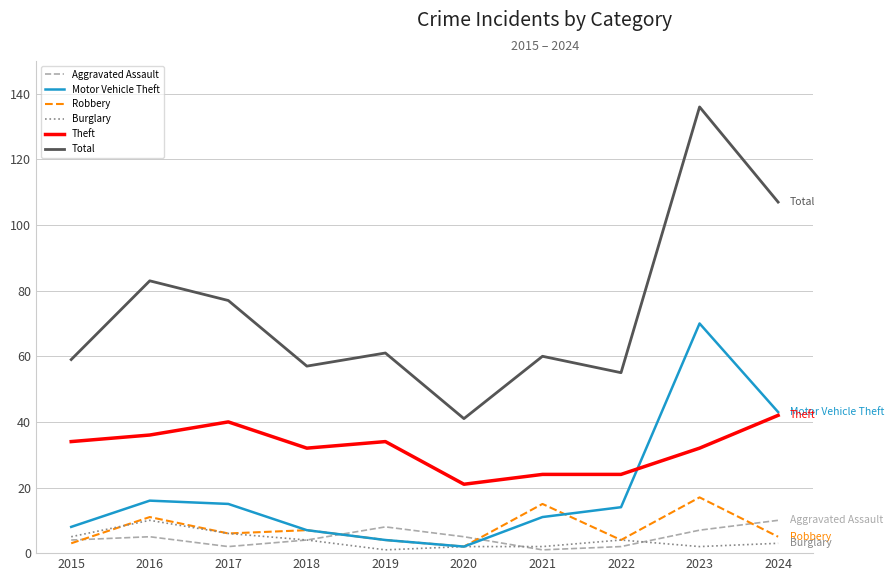

Is the value of Motor Vehicle Theft at 2020 greater than the value of Theft at 2018?

No